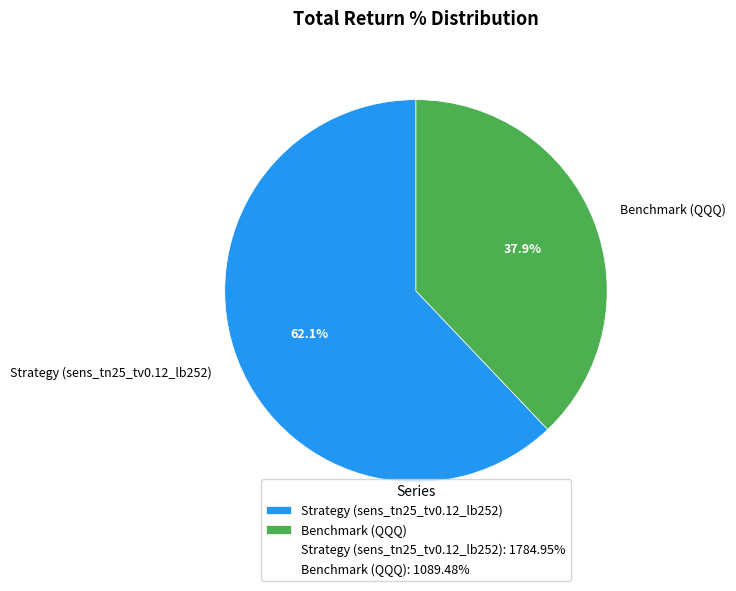

What is the ratio of the value at Strategy (sens_tn25_tv0.12_lb252) to the value at Benchmark (QQQ)?

1.6